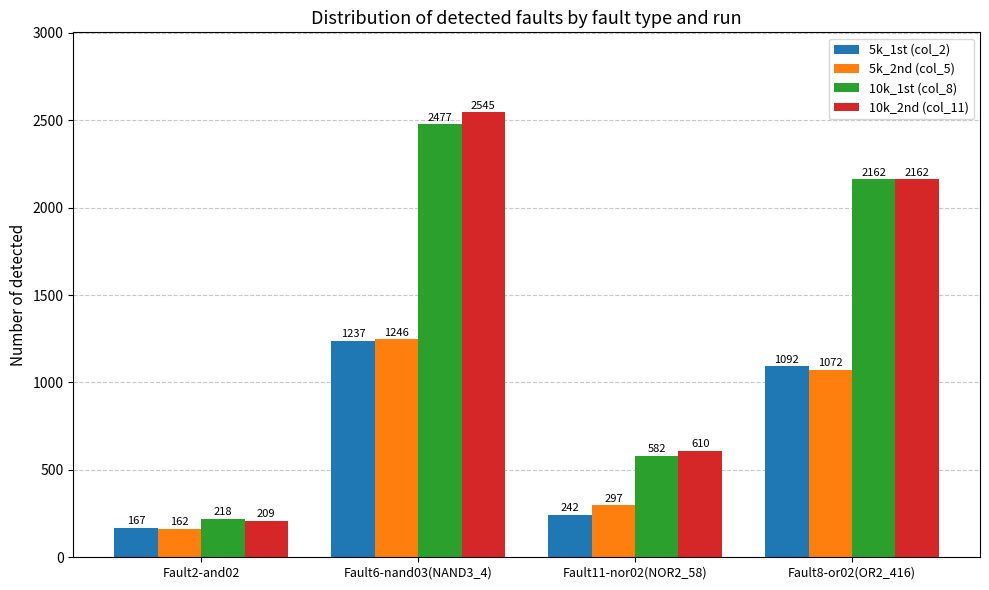

What are all the series names shown in the legend?

5k_1st (col_2), 5k_2nd (col_5), 10k_1st (col_8), 10k_2nd (col_11)